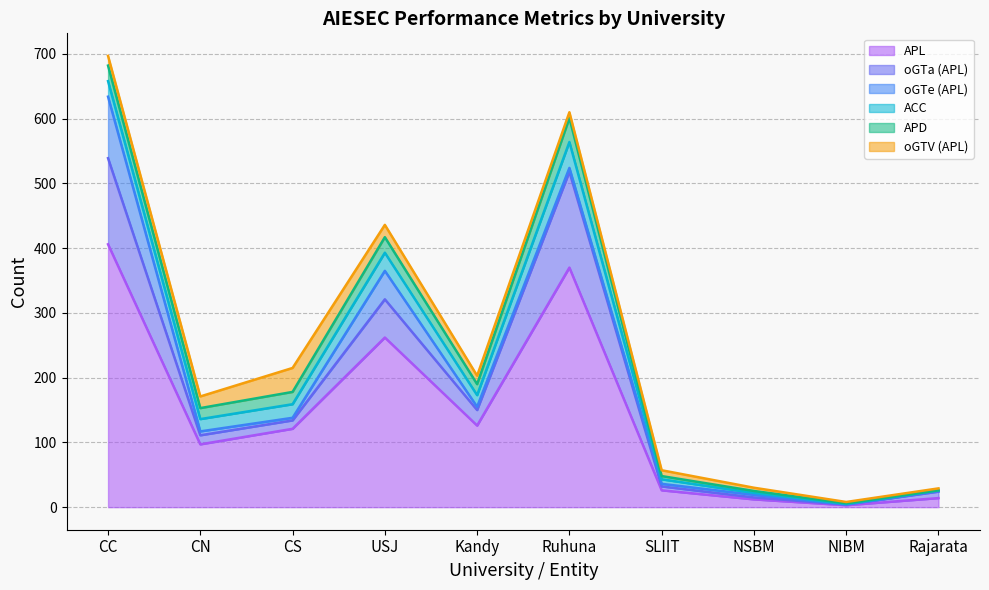

At which label does APL reach its minimum?

NIBM